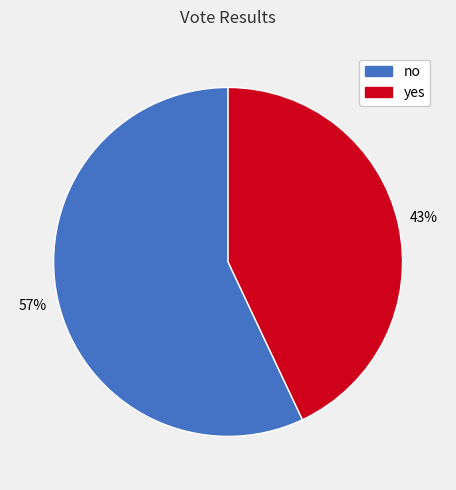

To the nearest percent, what is the combined percentage of yes and no?

100%